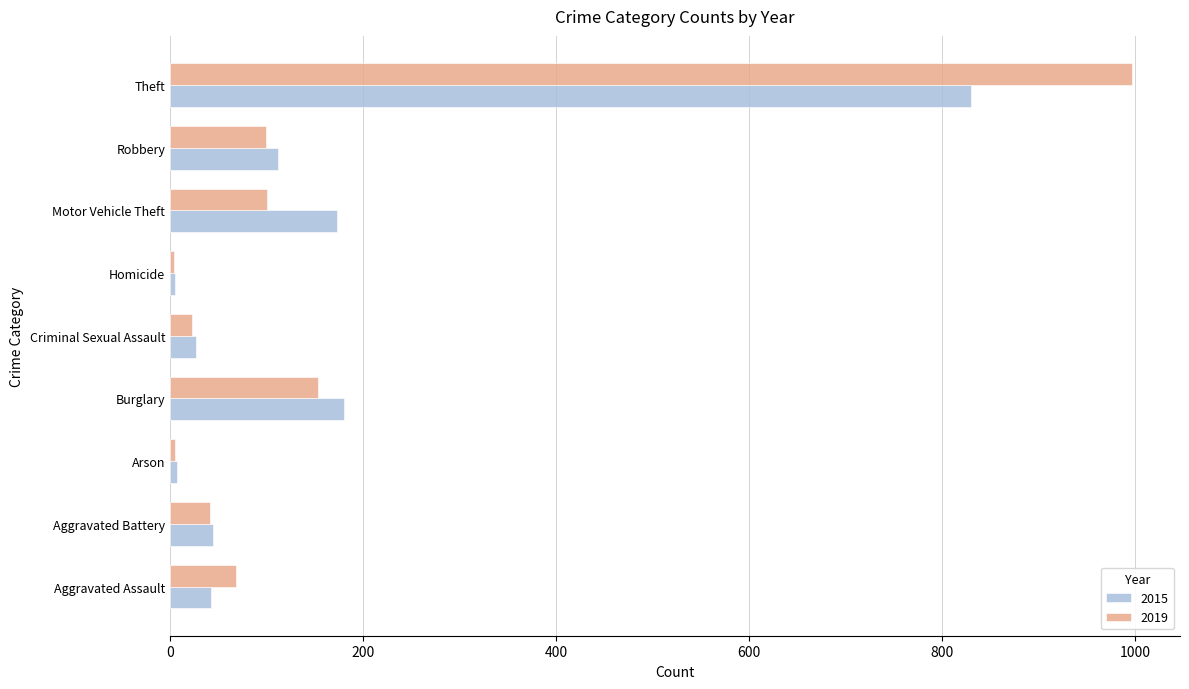

Which category has the highest value in the 2015 series?

Theft